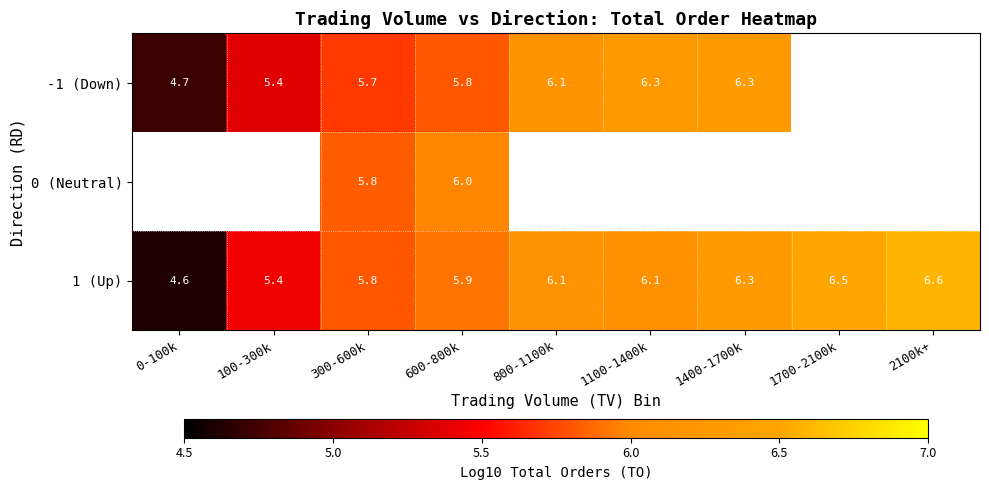

Which has a higher value, 0-100k or 1400-1700k?

1400-1700k